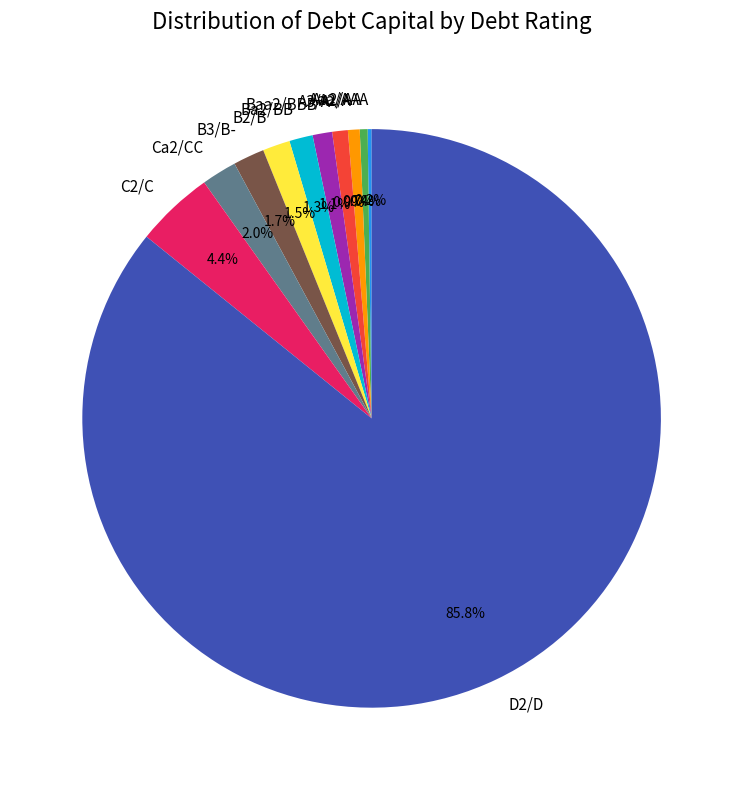

Is the sum of C2/C and A2/A greater than half?

No